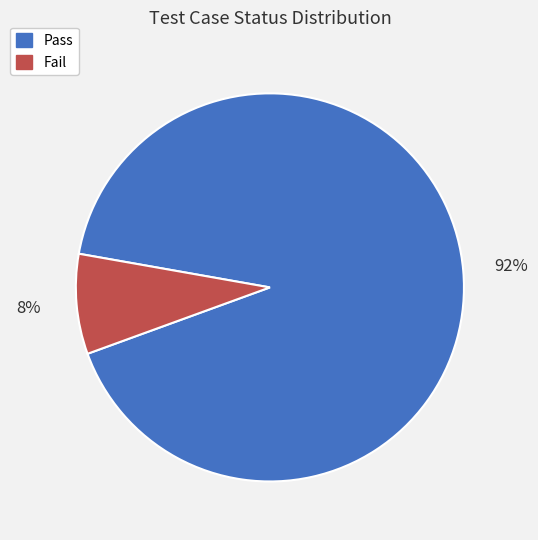

Which category has the biggest portion of the pie?

Pass